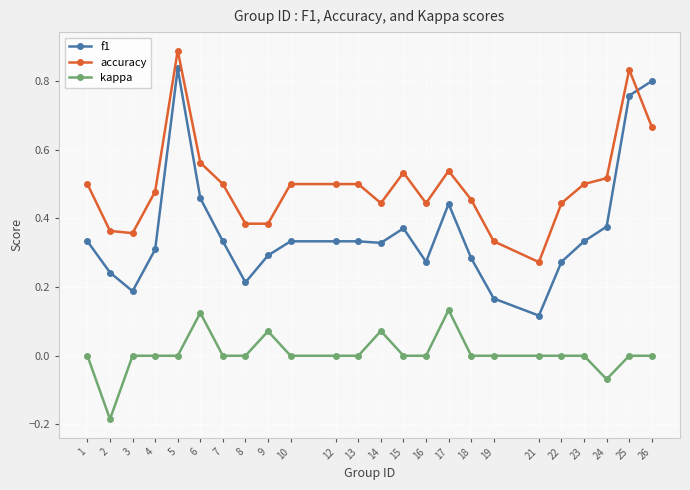

True or false: kappa and accuracy intersect in this chart.

False